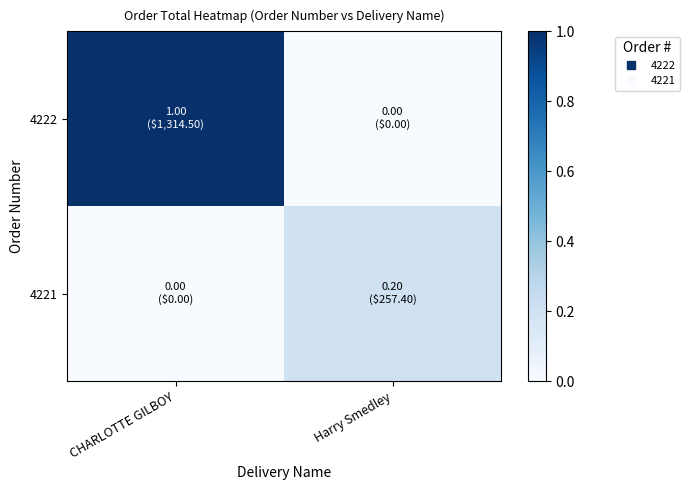

What is the greatest value displayed?

1.0